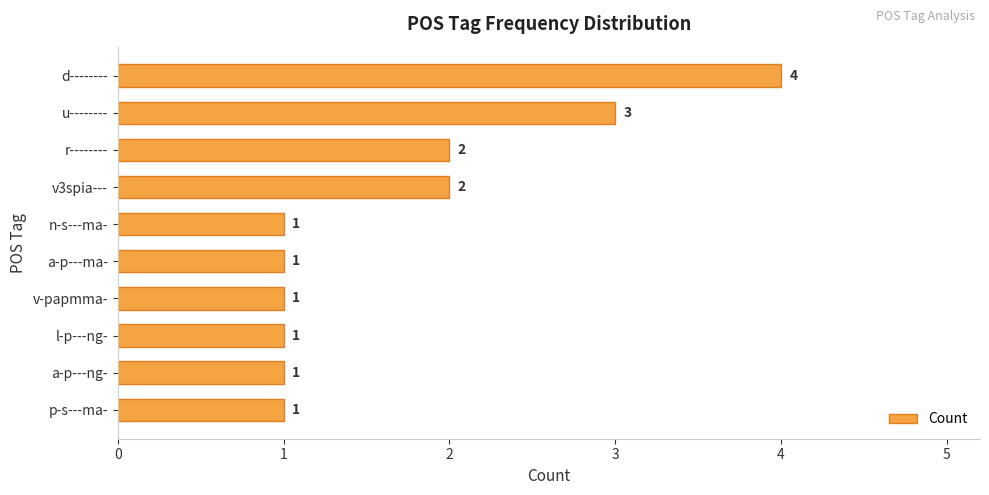

Are the bars grouped side by side (vs. stacked)?

No